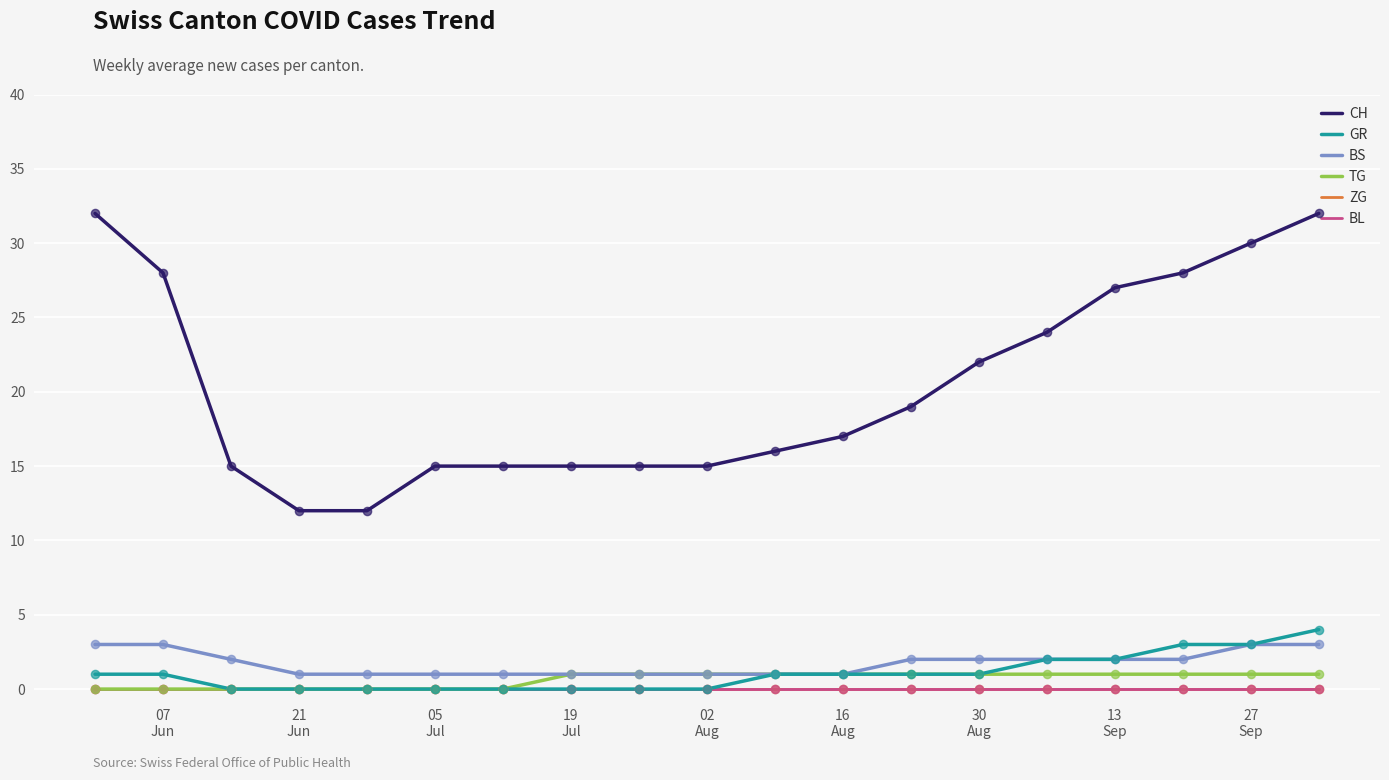

Which series has the largest total across all categories?

CH